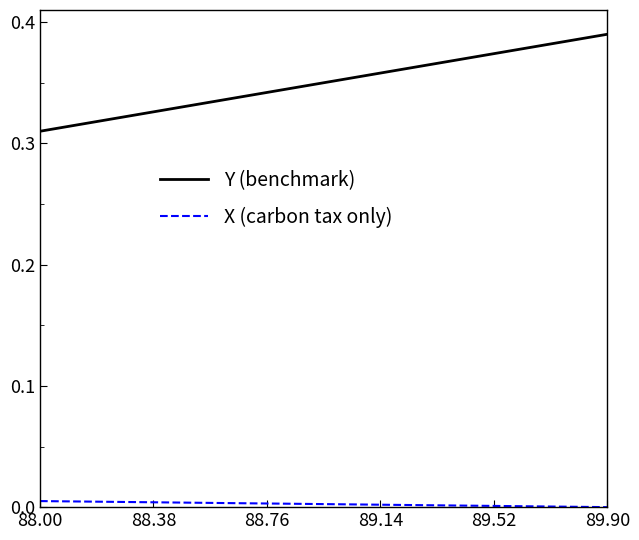

Which series has the largest total across all categories?

Y (benchmark)